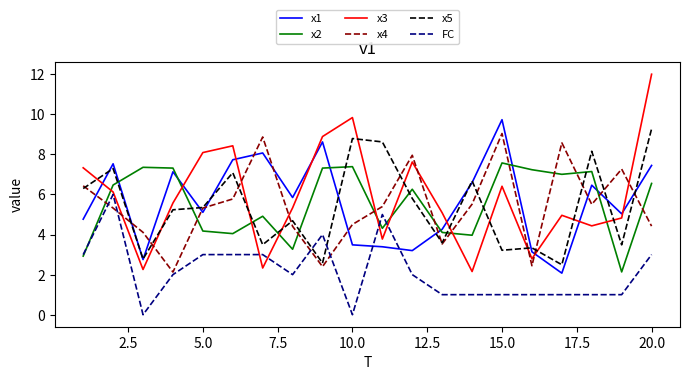

What is the highest value of the x5 series?

9.3